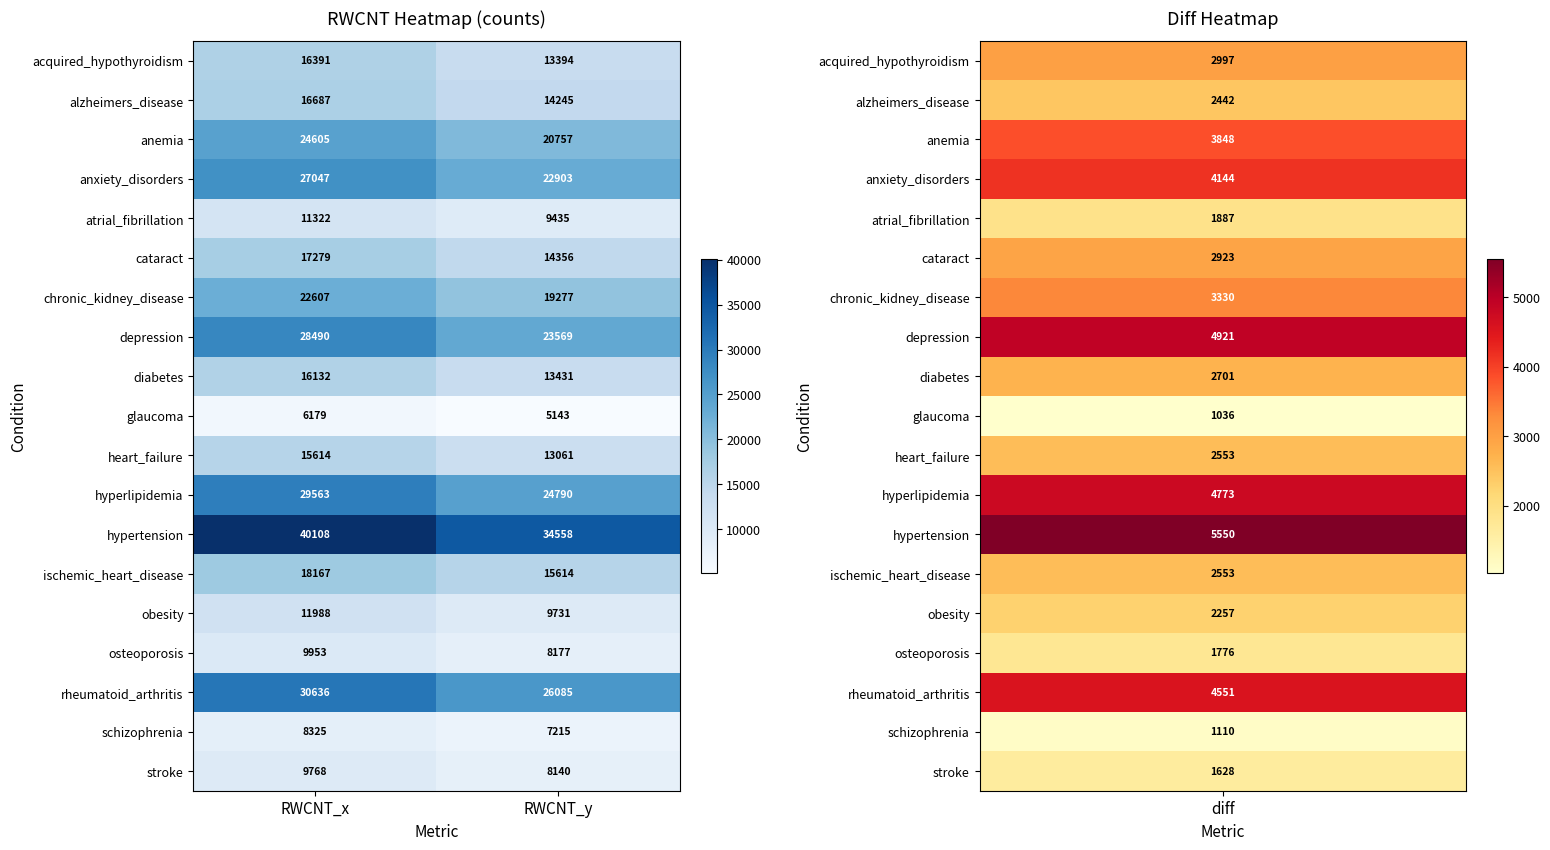

Is it true that glaucoma equals 5143 at RWCNT_y?

True